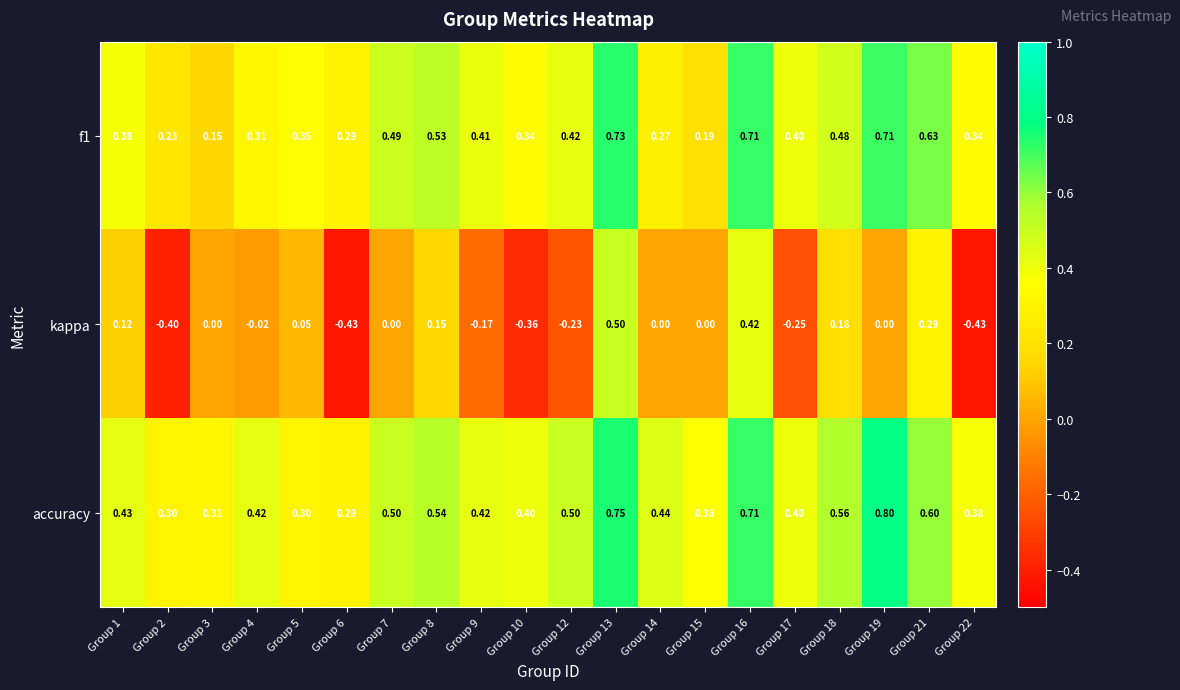

Which series has the largest range (max minus min)?

kappa